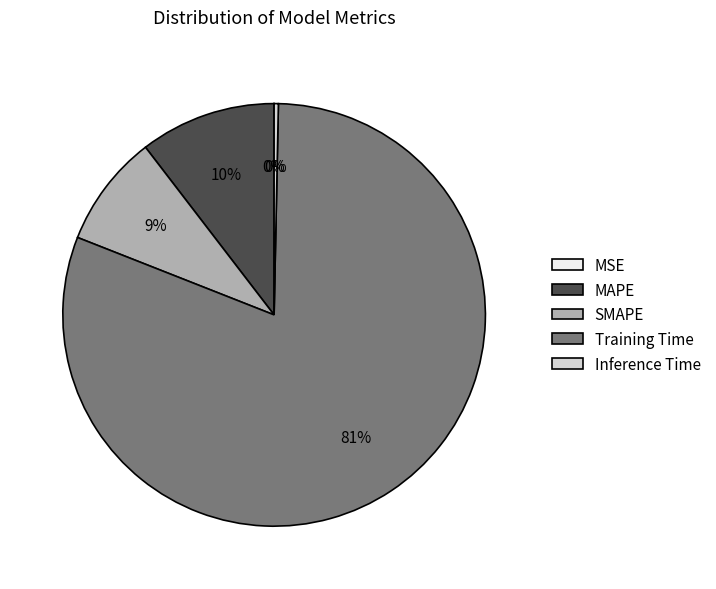

True or false: SMAPE accounts for 22% of the total.

False